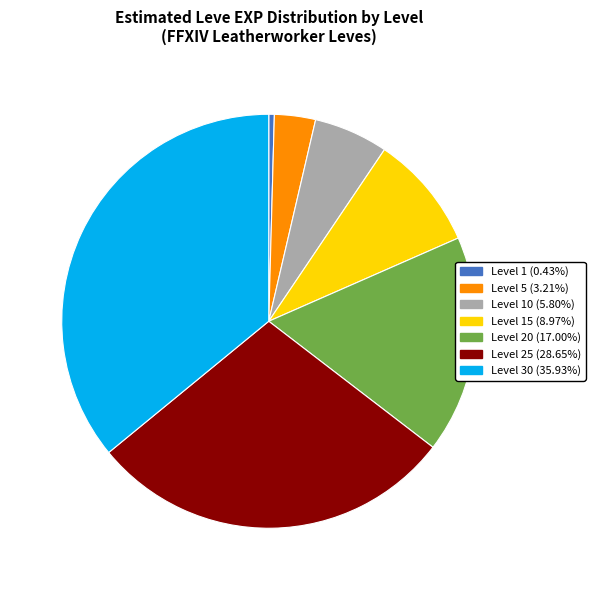

Count the number of slices in the pie.

7